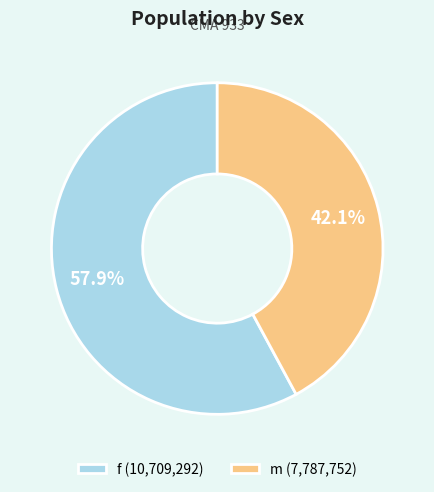

What is the ratio of the value at m (7,787,752) to the value at f (10,709,292)?

0.7